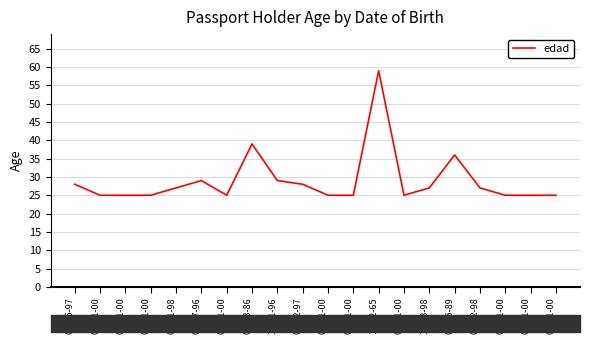

The value at 01-01-00 is 25. True or false?

True